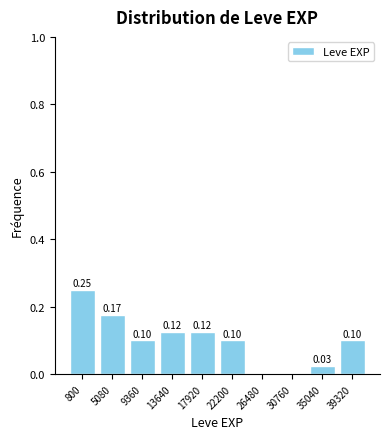

Between 13640 and 800, which is larger?

800